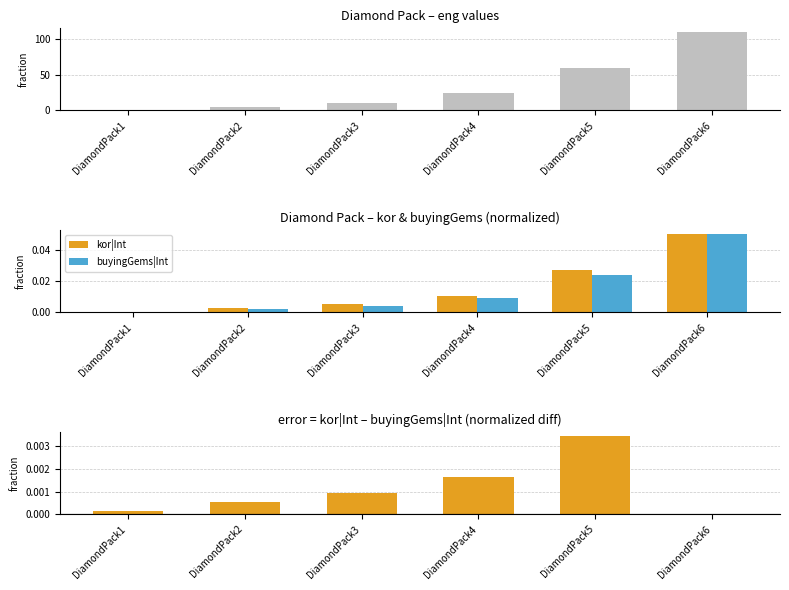

Is it true that kor|Int equals 0.0 at DiamondPack1?

False